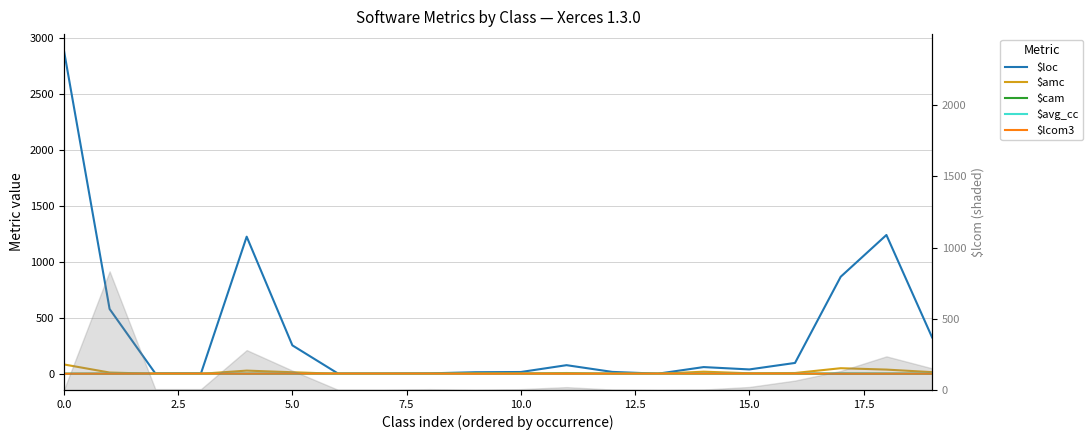

True or false: $cam has a value of 0.3 at 16.

True